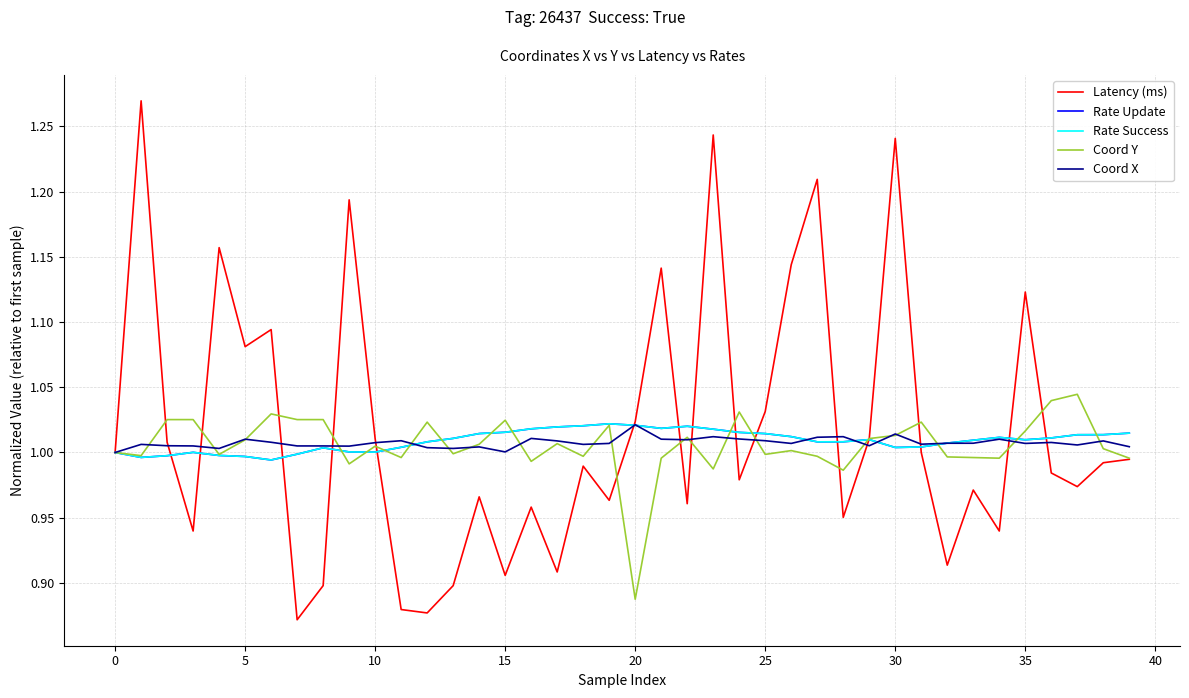

Which series has the widest spread of values?

Latency (ms)